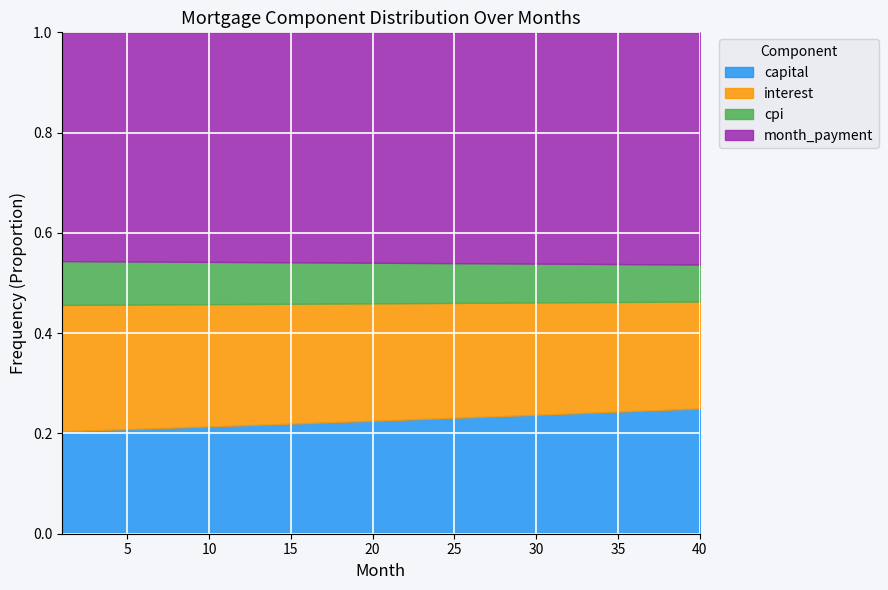

What is the total value across all series at 5?

1.0